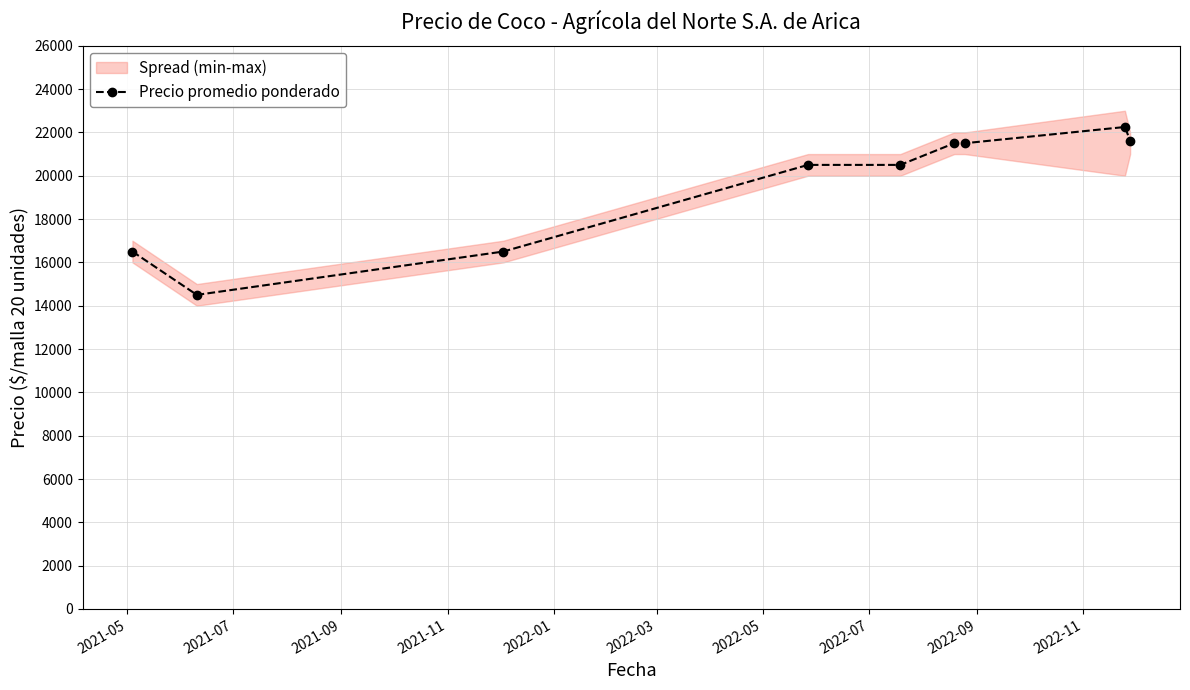

What is the lowest value of the Precio promedio ponderado series?

14500